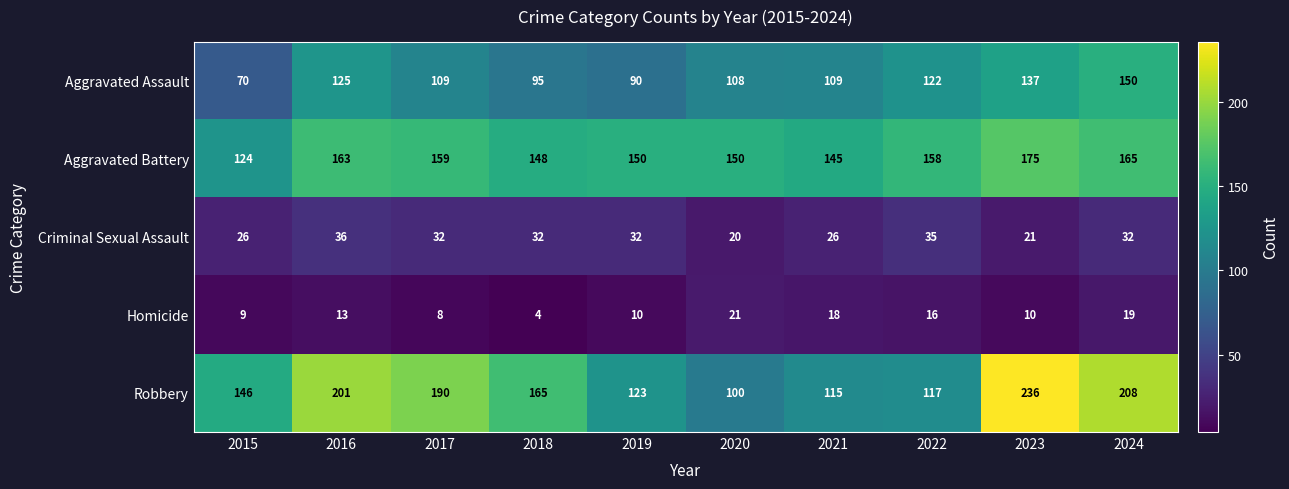

Where does the Robbery series first go above 165?

2016